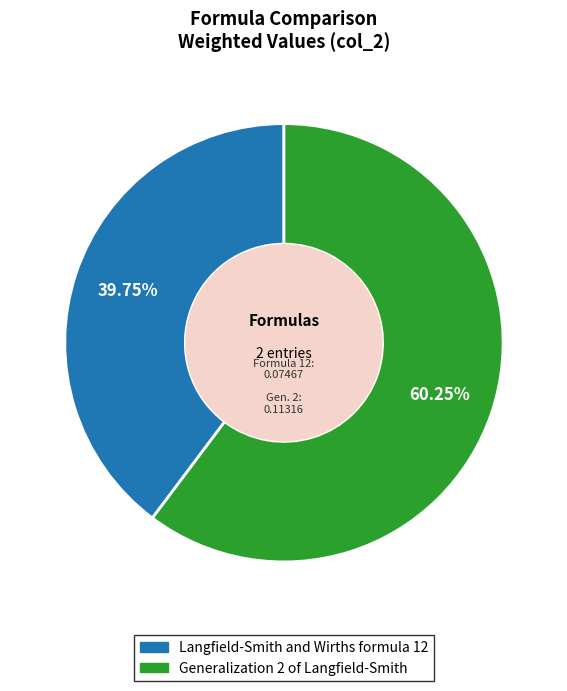

How many slices are in this pie chart?

2